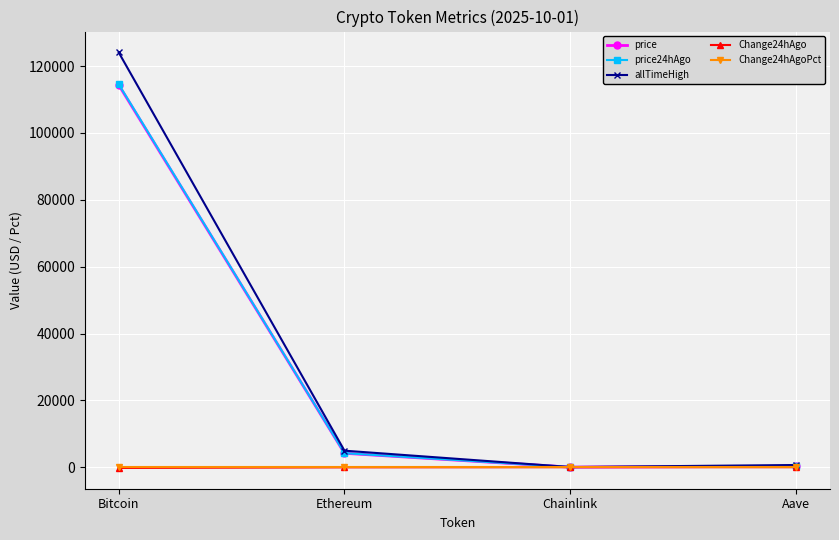

The Change24hAgoPct series shows -0.0 at Bitcoin. True or false?

True